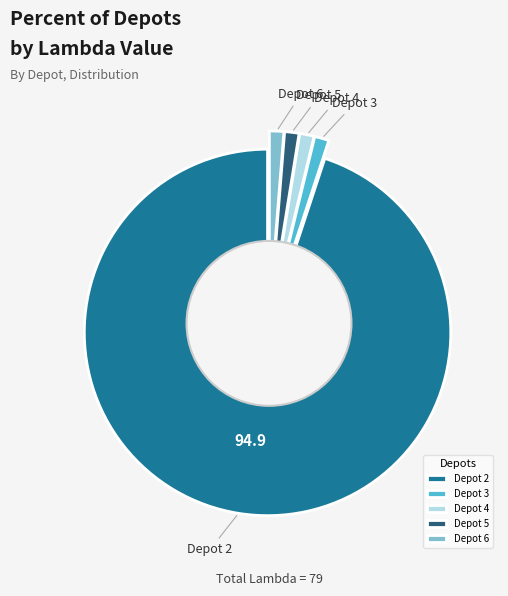

Rank the categories by value from highest to lowest.

Depot 2, Depot 3, Depot 4, Depot 5, Depot 6